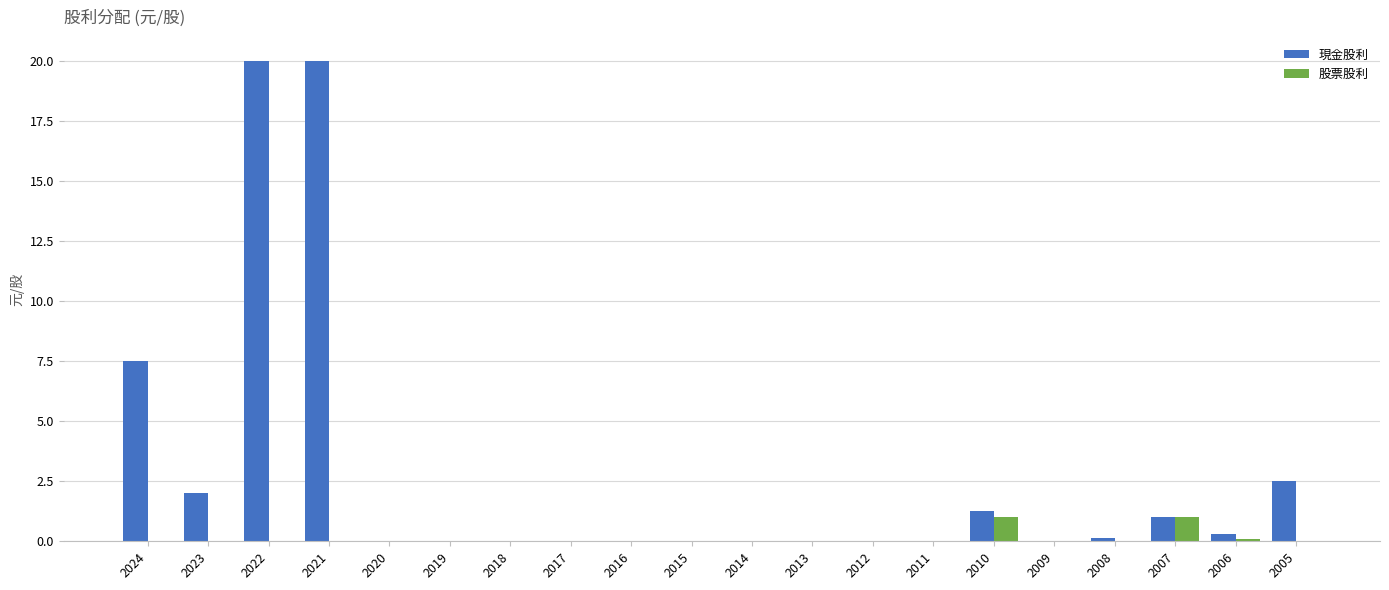

What is the maximum value for 股票股利?

1.0